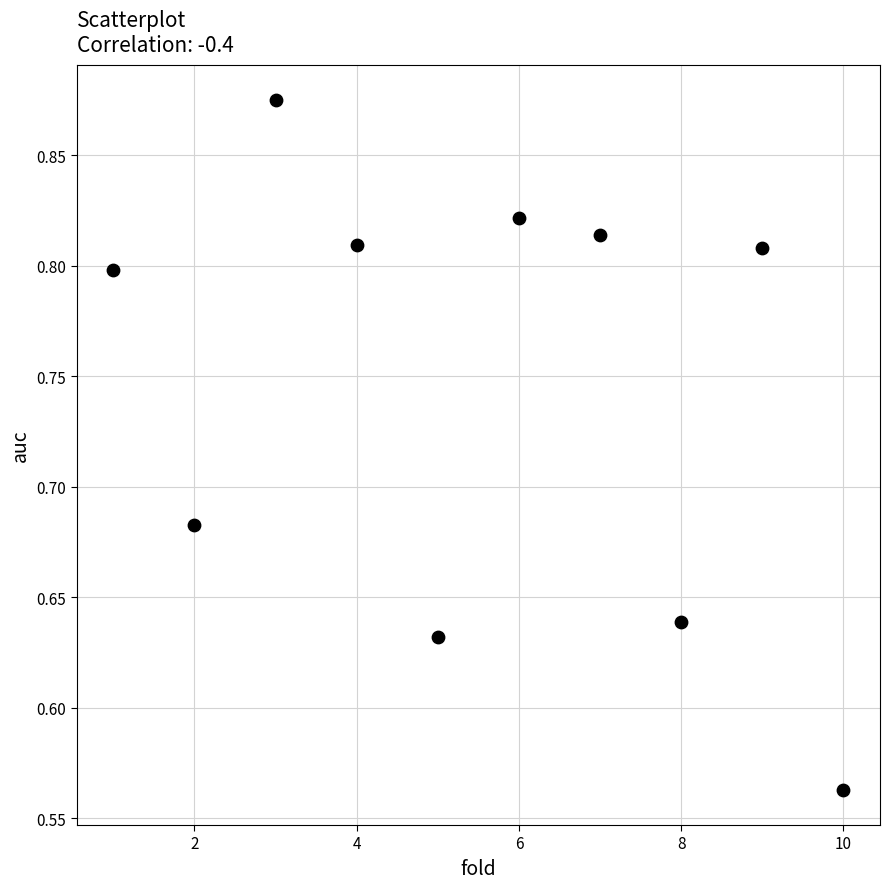

What is the range of X values (max minus min)?

9.0